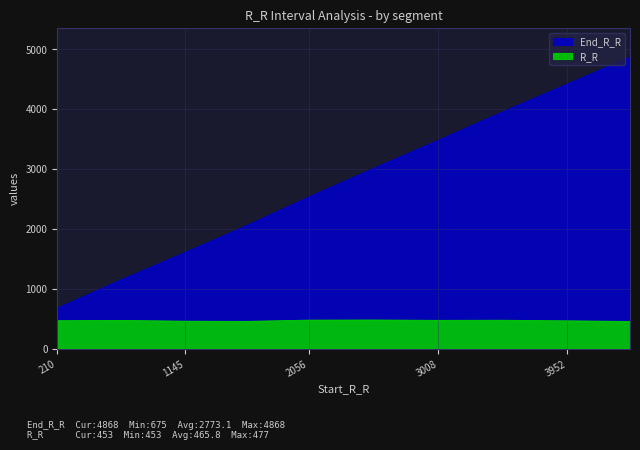

What is the difference between the highest and lowest values at 1145?

1145